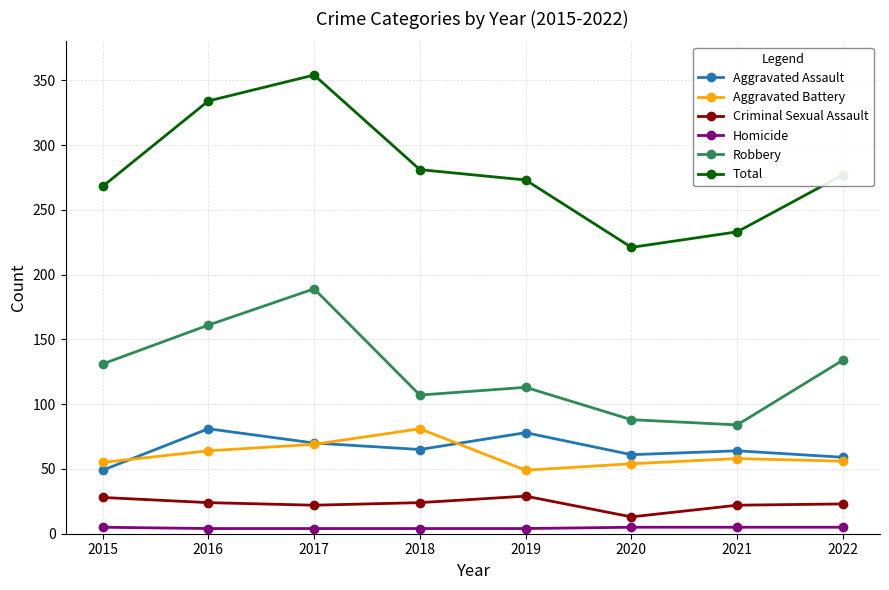

Rank the categories by Total value from highest to lowest.

2017, 2016, 2018, 2022, 2019, 2015, 2021, 2020